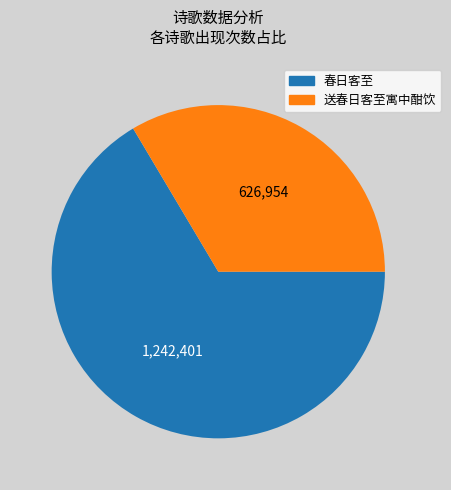

Is 送春日客至寓中酣饮 the majority of the pie?

No